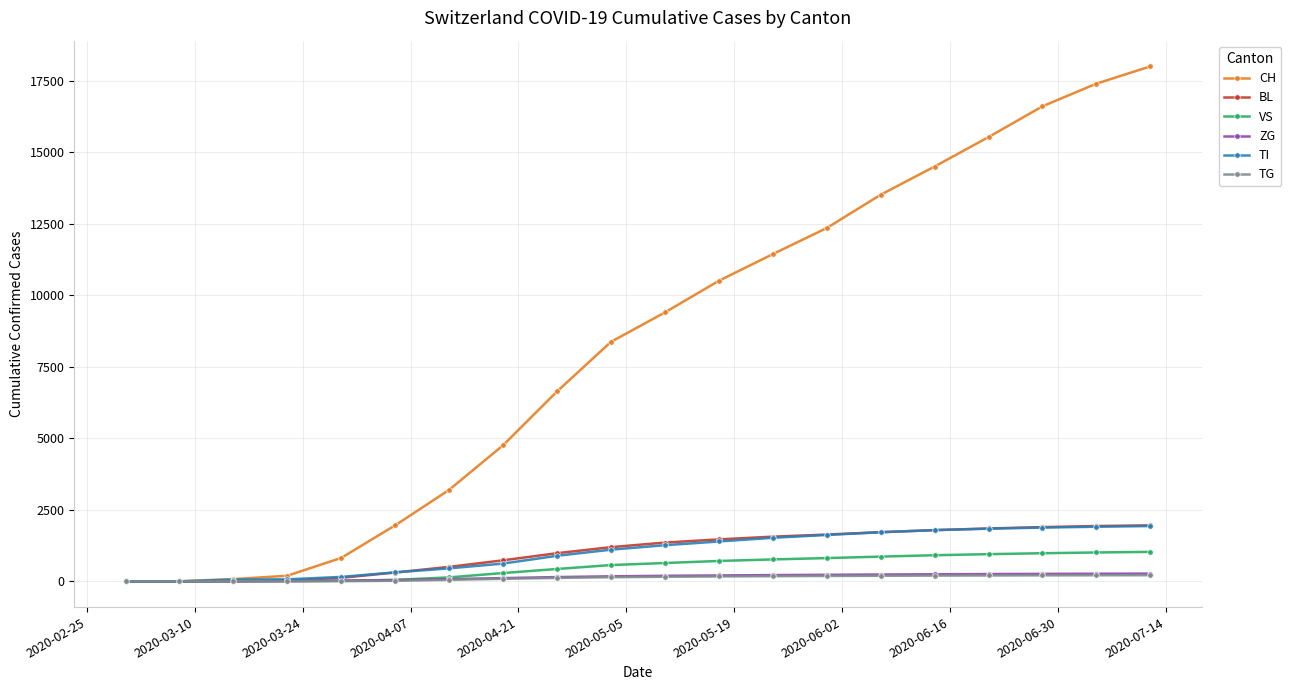

What is the highest value of the TI series?

1933